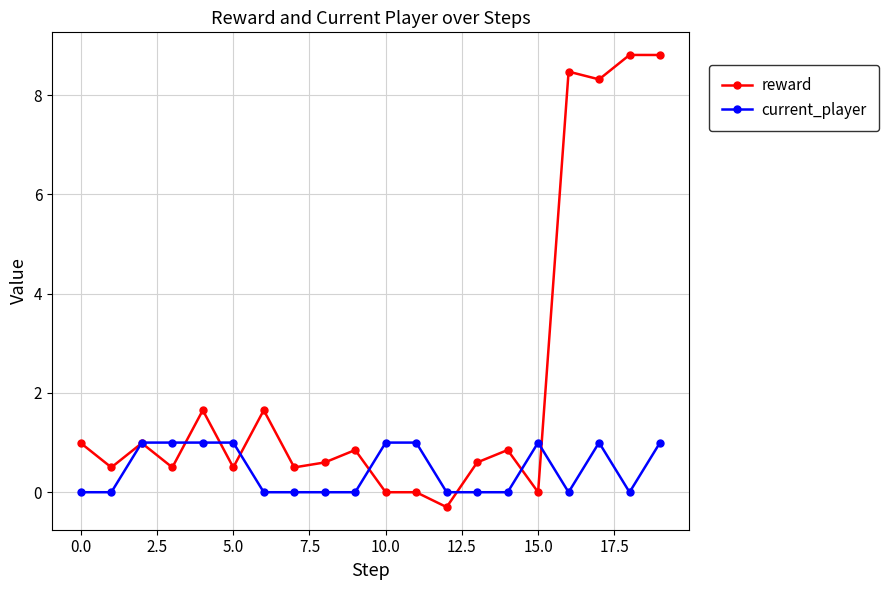

Is this an area chart (filled region under the line)?

No